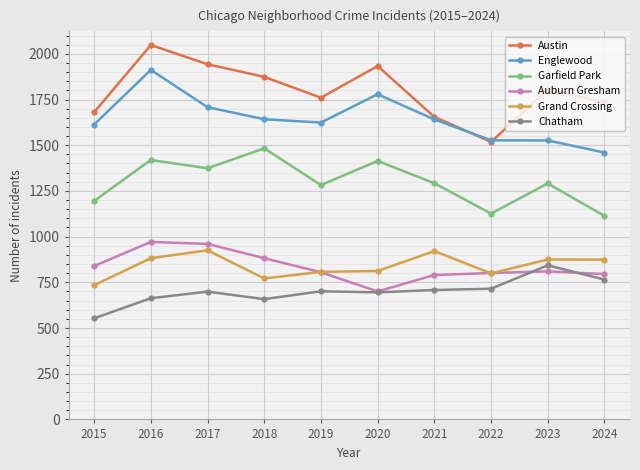

What is the value of the Auburn Gresham point at the 9th from the left?

810